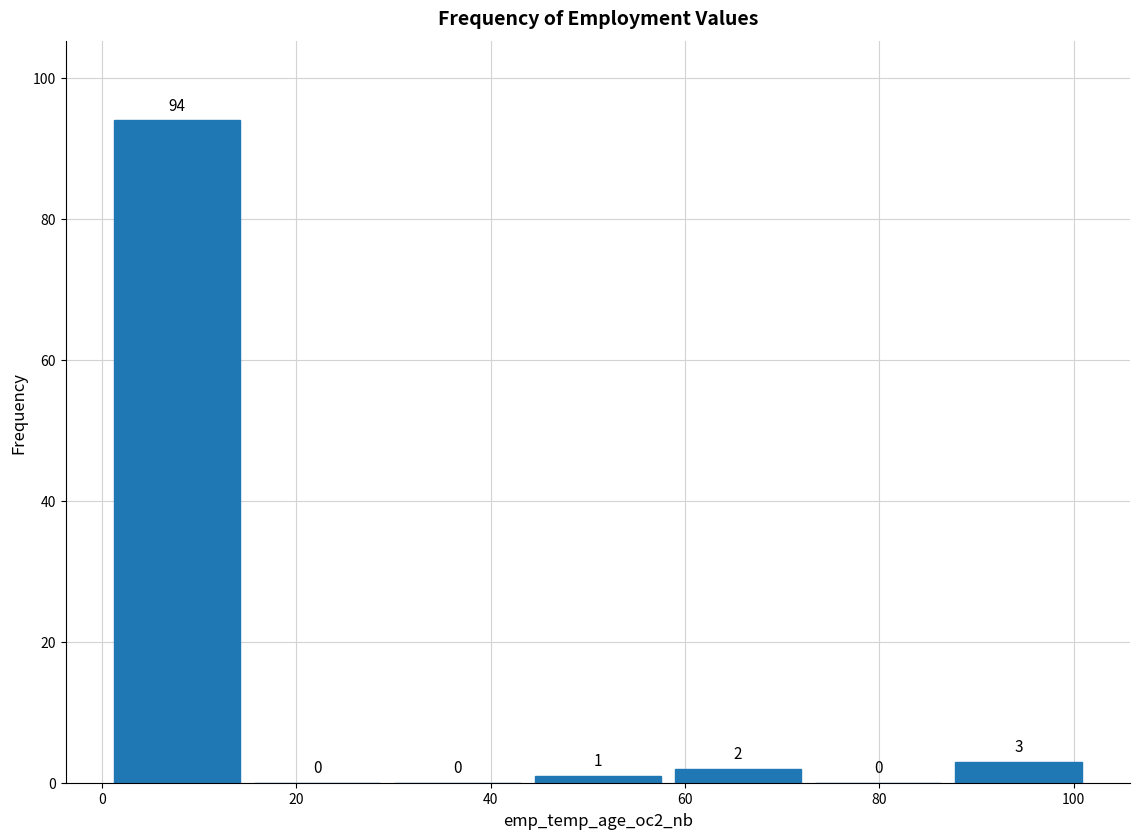

How tall is the bar that spans 0 to 14 on the x-axis? The bar edges are not printed on the chart, so give them approximately, as read against the axis.

94